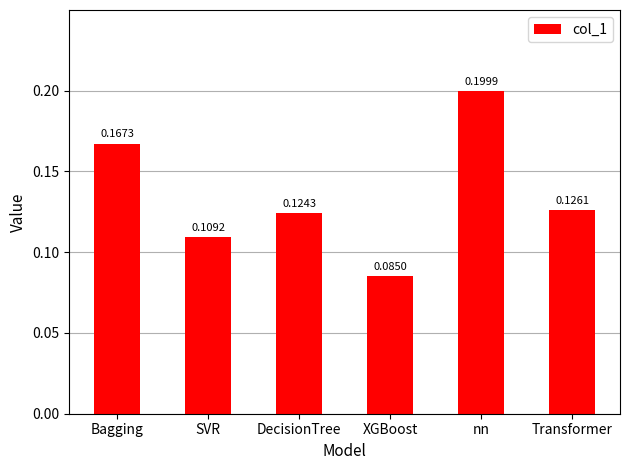

What is the label of the 1st bar from the left?

Bagging